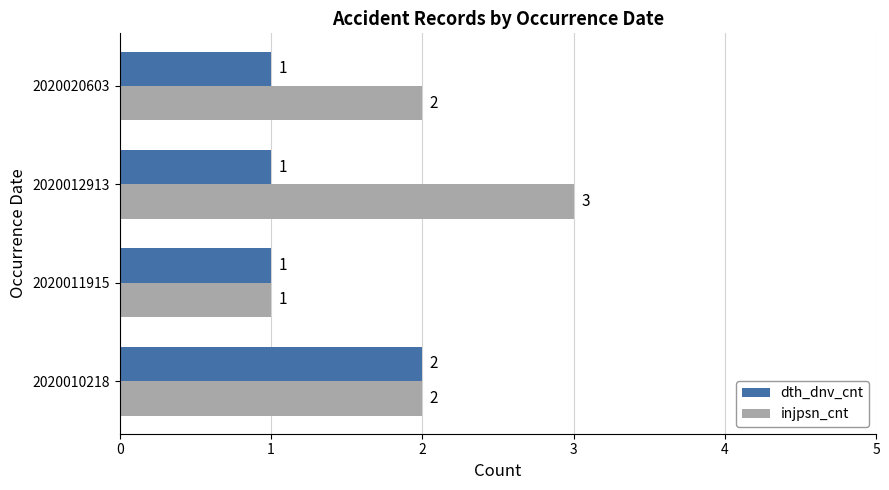

What is the sum of the injpsn_cnt values at 2020012913 and 2020011915?

4